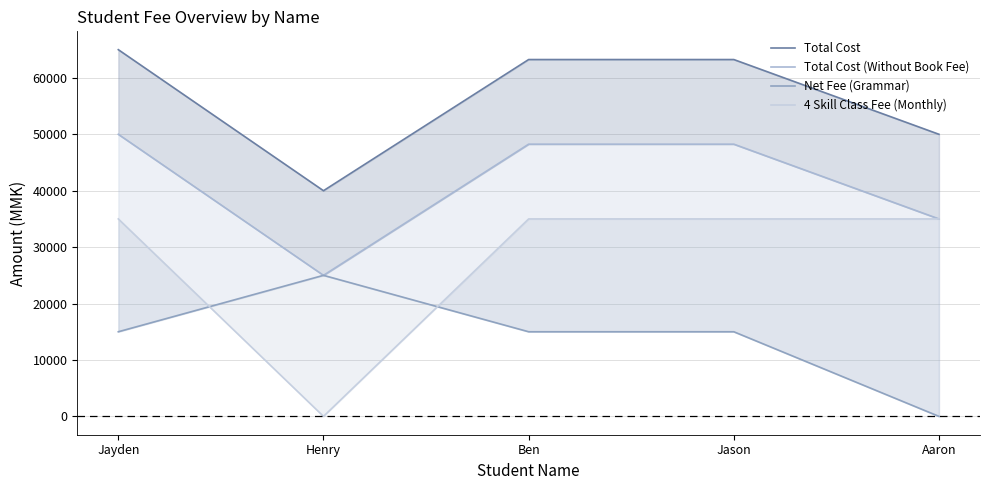

Reading left to right, what are all the values shown in this chart?

Total Cost: Jayden=65000	Henry=40000	Ben=63250	Jason=63250	Aaron=50000
Total Cost (Without Book Fee): Jayden=50000	Henry=25000	Ben=48250	Jason=48250	Aaron=35000
Net Fee (Grammar): Jayden=15000	Henry=25000	Ben=15000	Jason=15000	Aaron=0
4 Skill Class Fee (Monthly): Jayden=35000	Henry=0	Ben=35000	Jason=35000	Aaron=35000